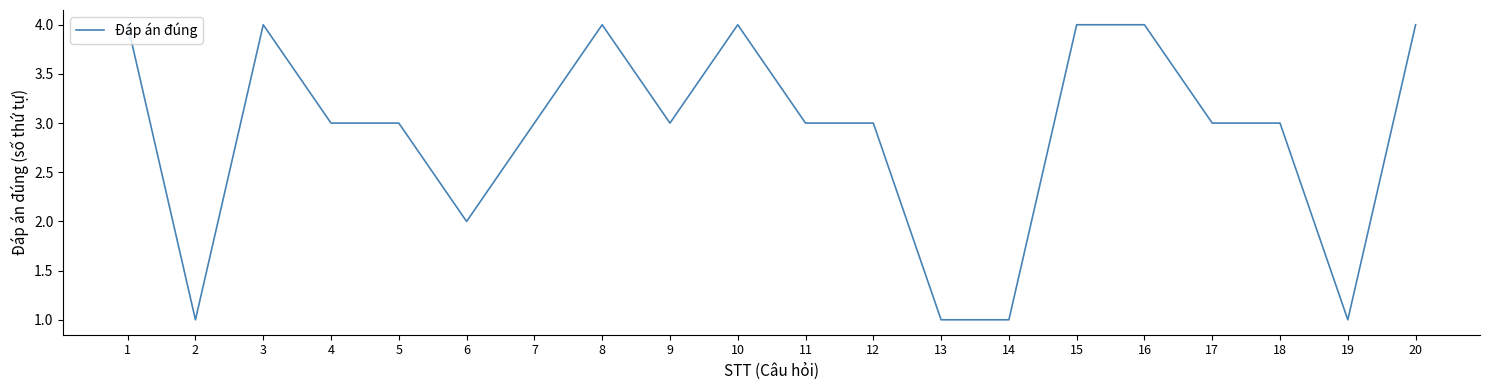

Where is the data nearest to the value 2?

6